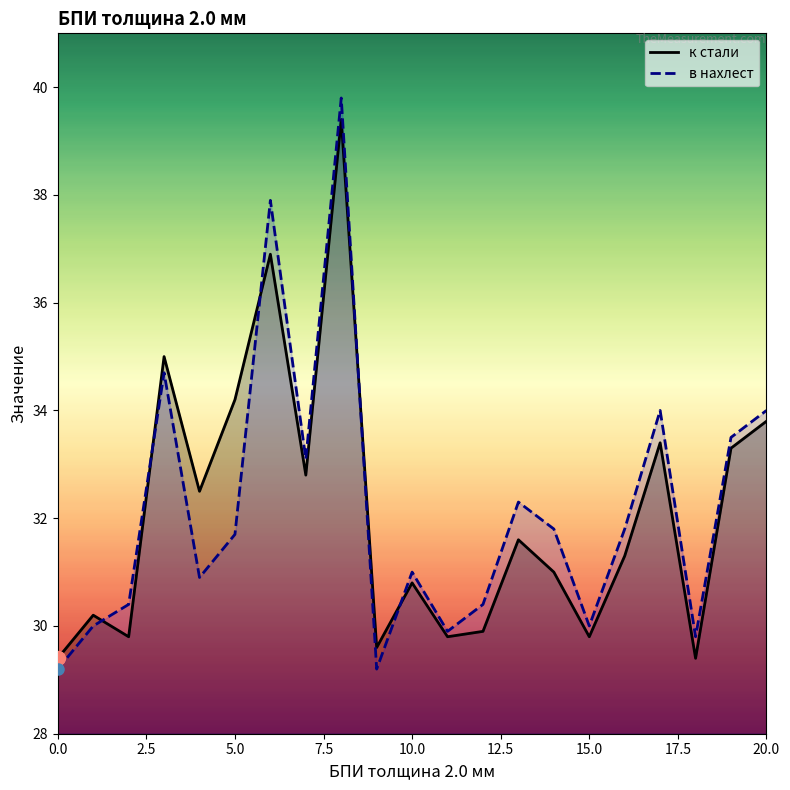

How many categories are shown in the chart?

21